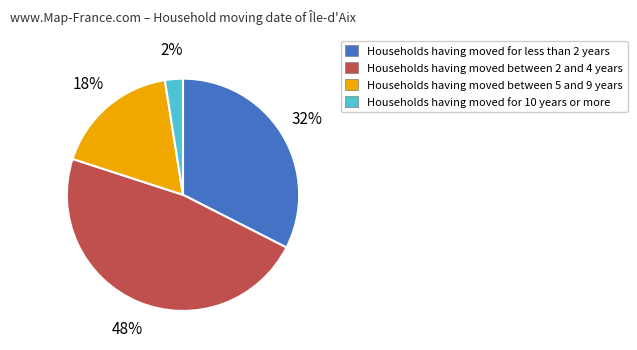

Is there a majority slice in this chart?

No